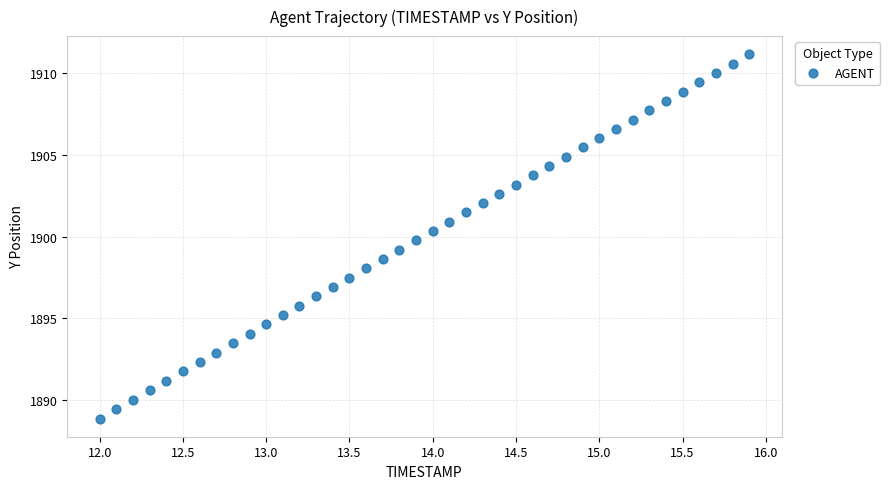

What is the range of Y values (max minus min)?

22.3